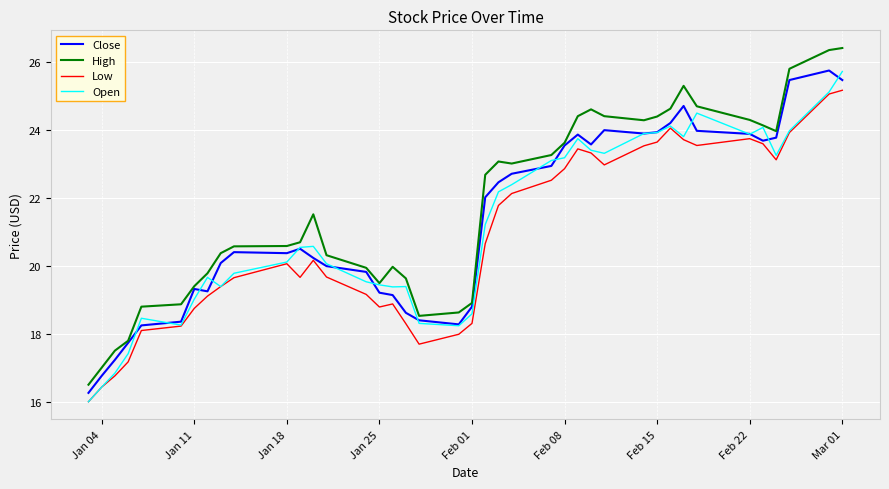

Which series has the widest spread of values?

High